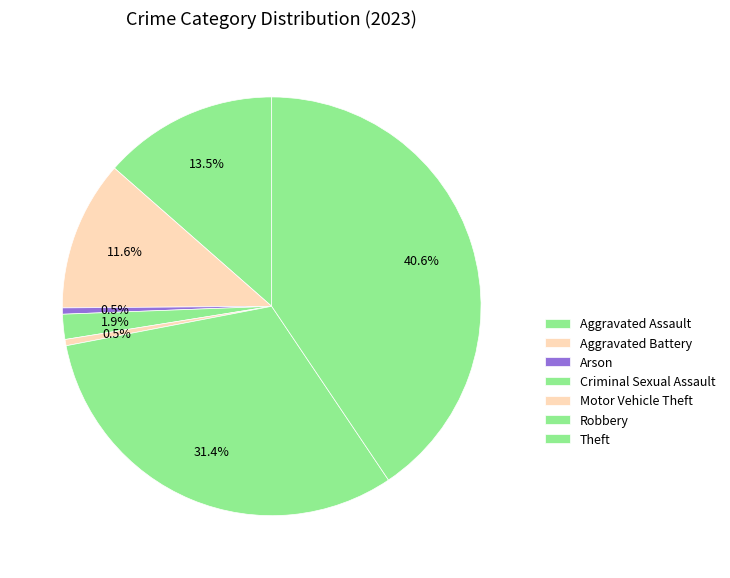

How many slices are in this pie chart?

7